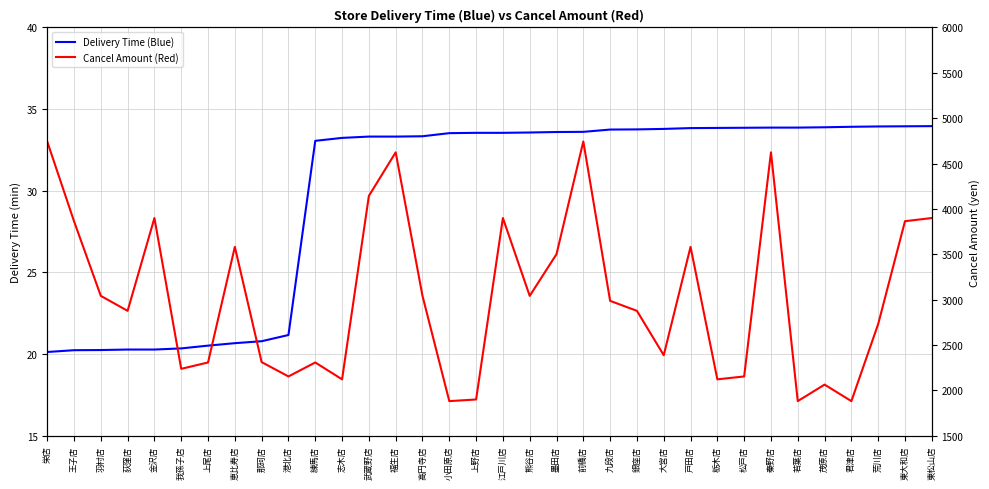

What is the total value across all series at 君津店?

51.0